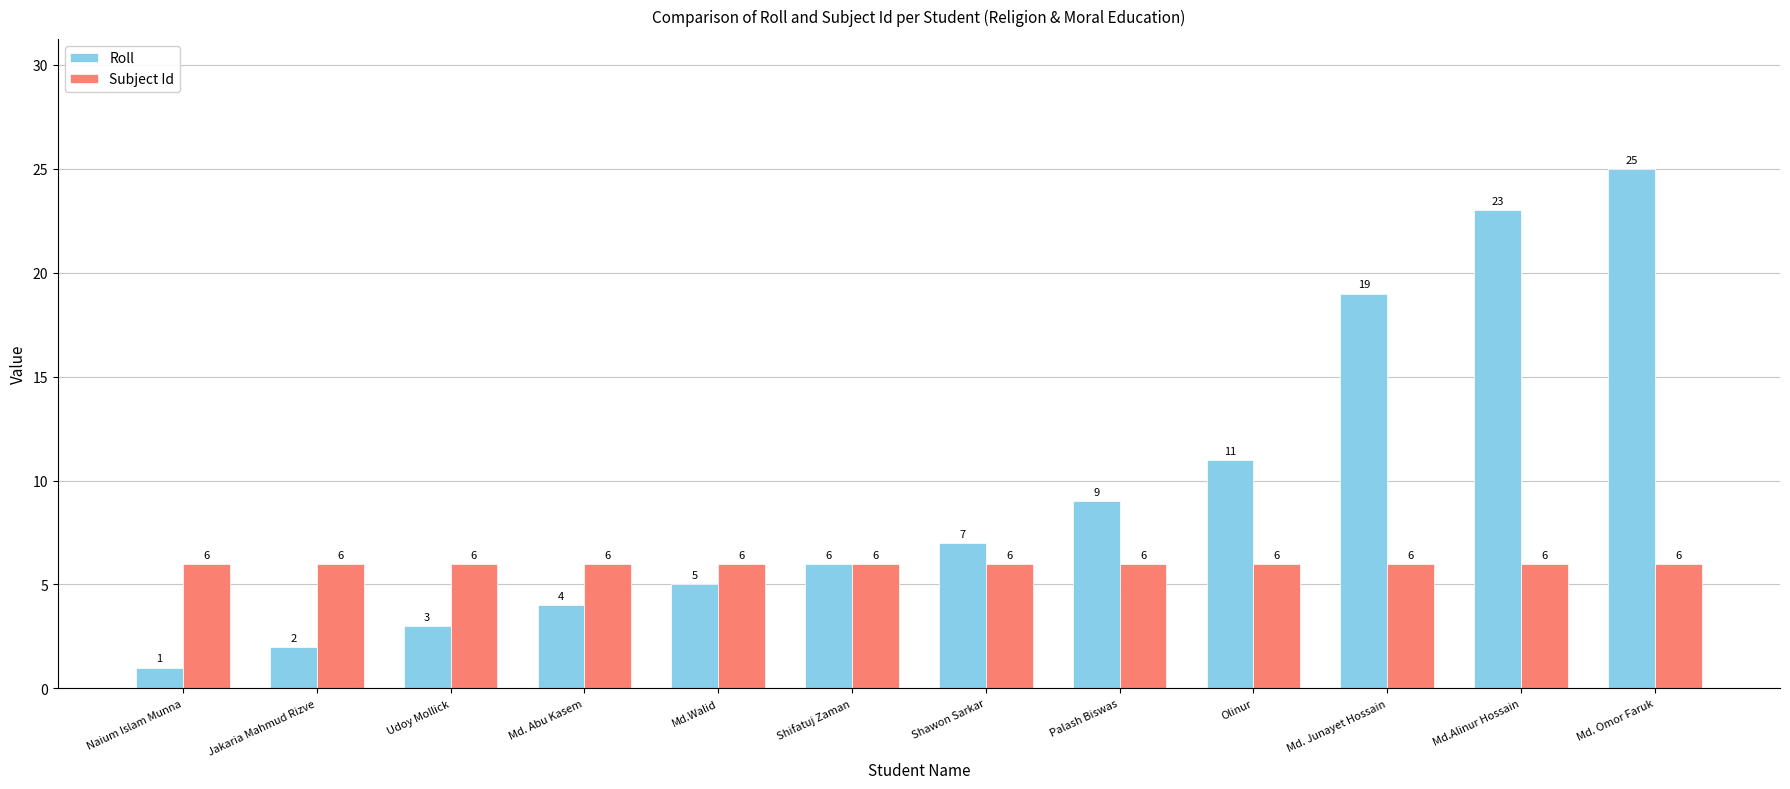

At which label is Roll closest to 13?

Olinur